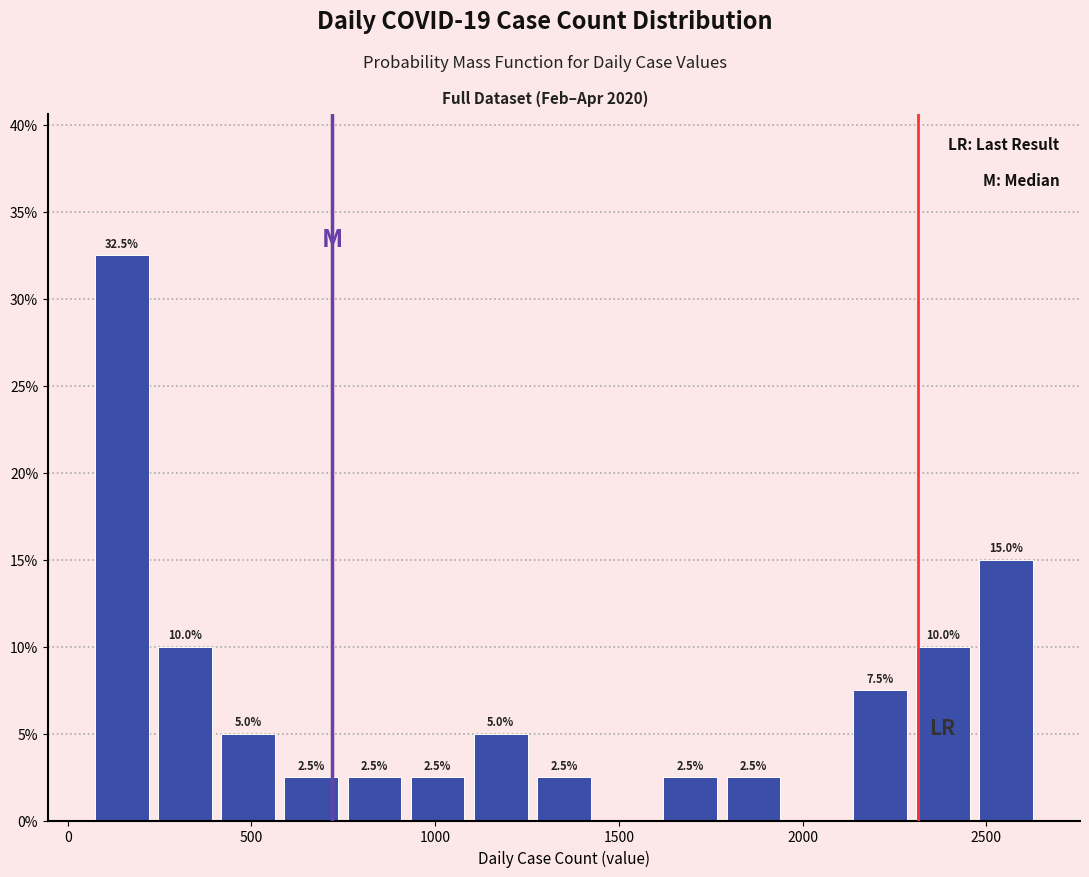

Around what value on the x-axis is the tallest bar? Give the approximate position of its centre, as read against the axis.

150